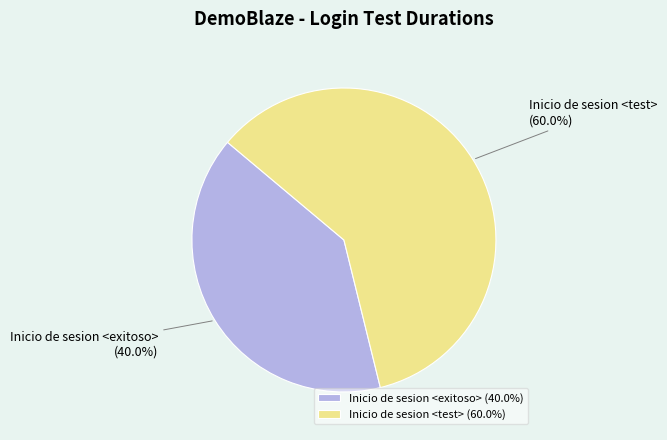

Which category has the biggest portion of the pie?

Inicio de sesion <test>